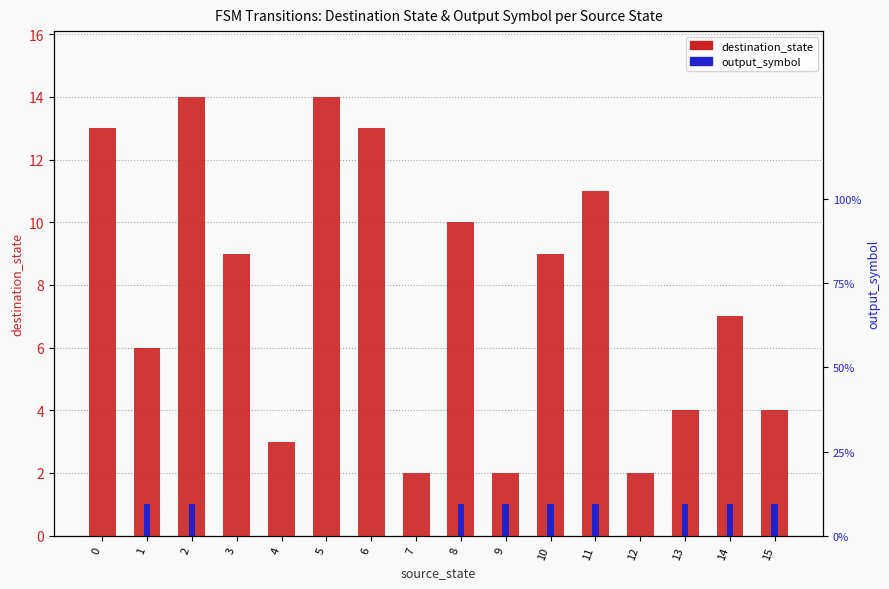

Does the chart contain stacked bars?

No